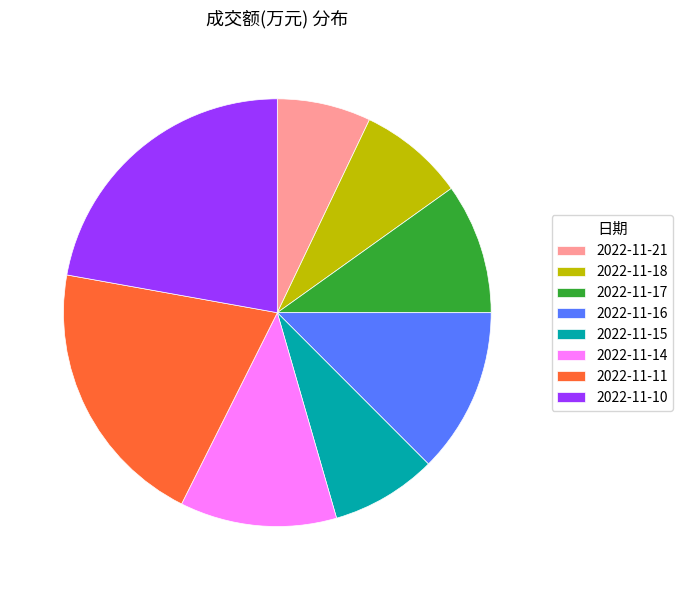

What is the smallest slice in the pie chart?

2022-11-21